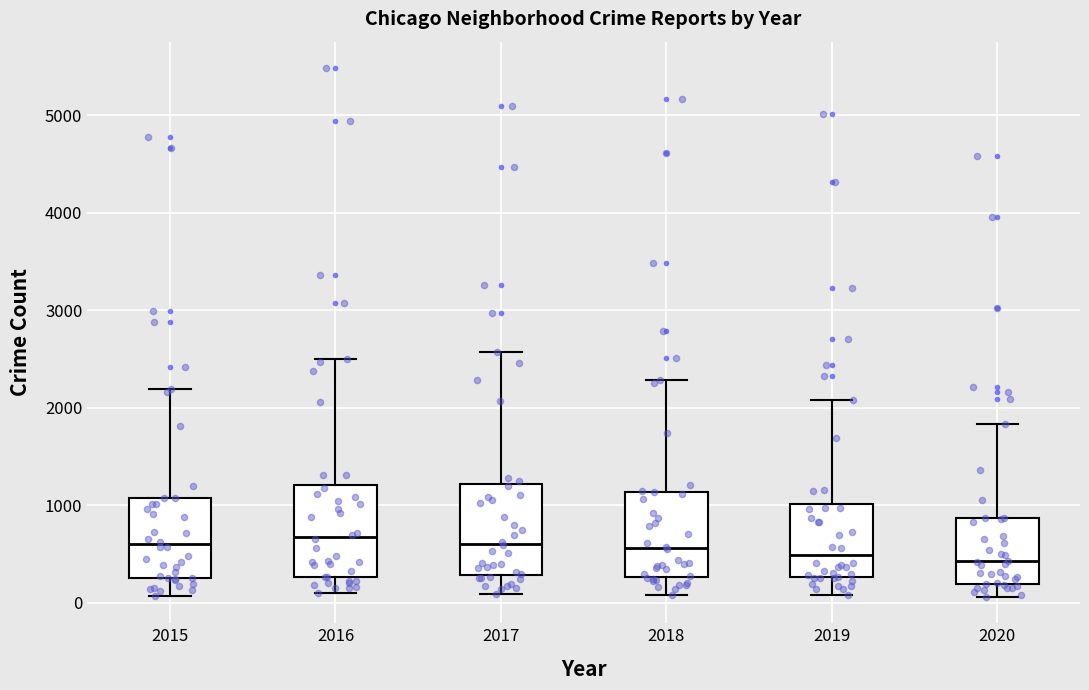

Reading left to right, transcribe this box plot: for each box, give where its median line is, the range the box spans, and where its two whiskers end, as read against the y-axis. The values are not printed on the chart, so give them approximately, as read against the axis.

2015: median 600, box 300 to 1100, whiskers 100 to 2200
2016: median 700, box 300 to 1200, whiskers 100 to 2500
2017: median 600, box 300 to 1200, whiskers 100 to 2600
2018: median 600, box 300 to 1100, whiskers 100 to 2300
2019: median 500, box 300 to 1000, whiskers 100 to 2100
2020: median 400, box 200 to 900, whiskers 100 to 1800